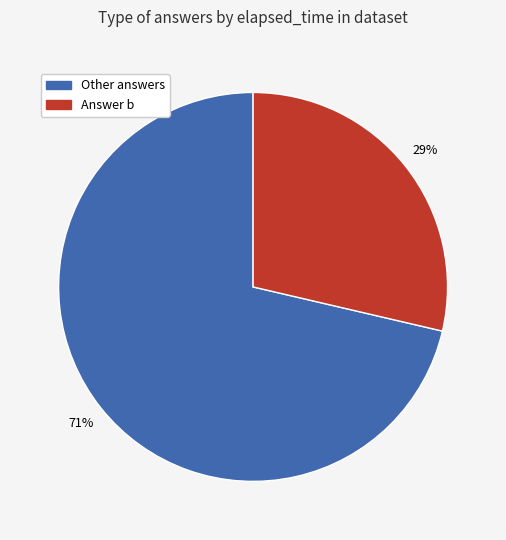

To the nearest percent, what is the average slice percentage?

50%